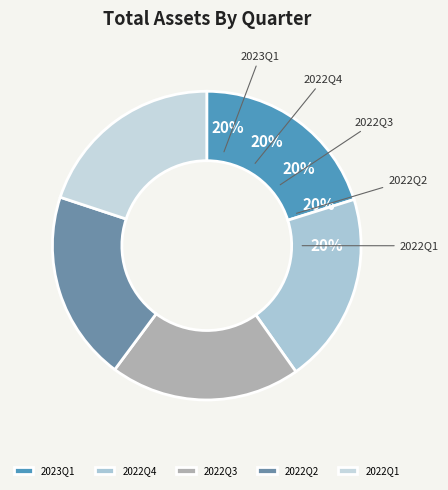

What is the ratio of the value at 2023Q1 to the value at 2022Q4?

1.0